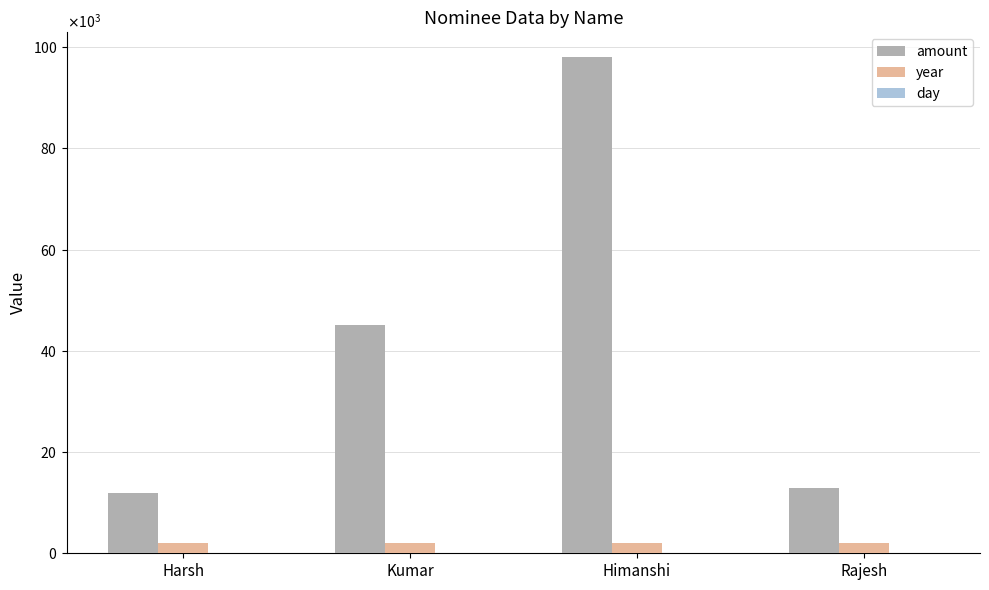

Does the chart contain stacked bars?

No